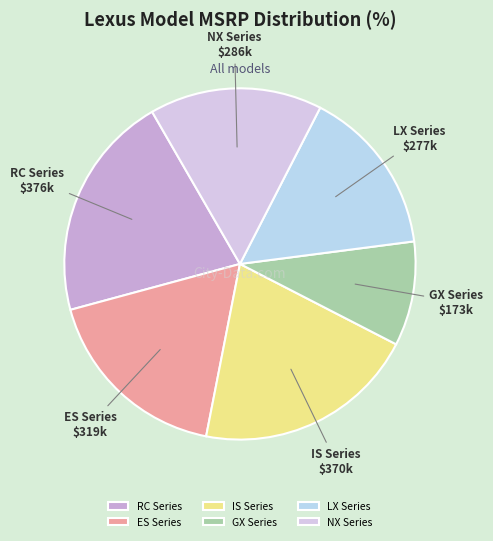

The IS Series slice represents 21% of the pie. True or false?

True